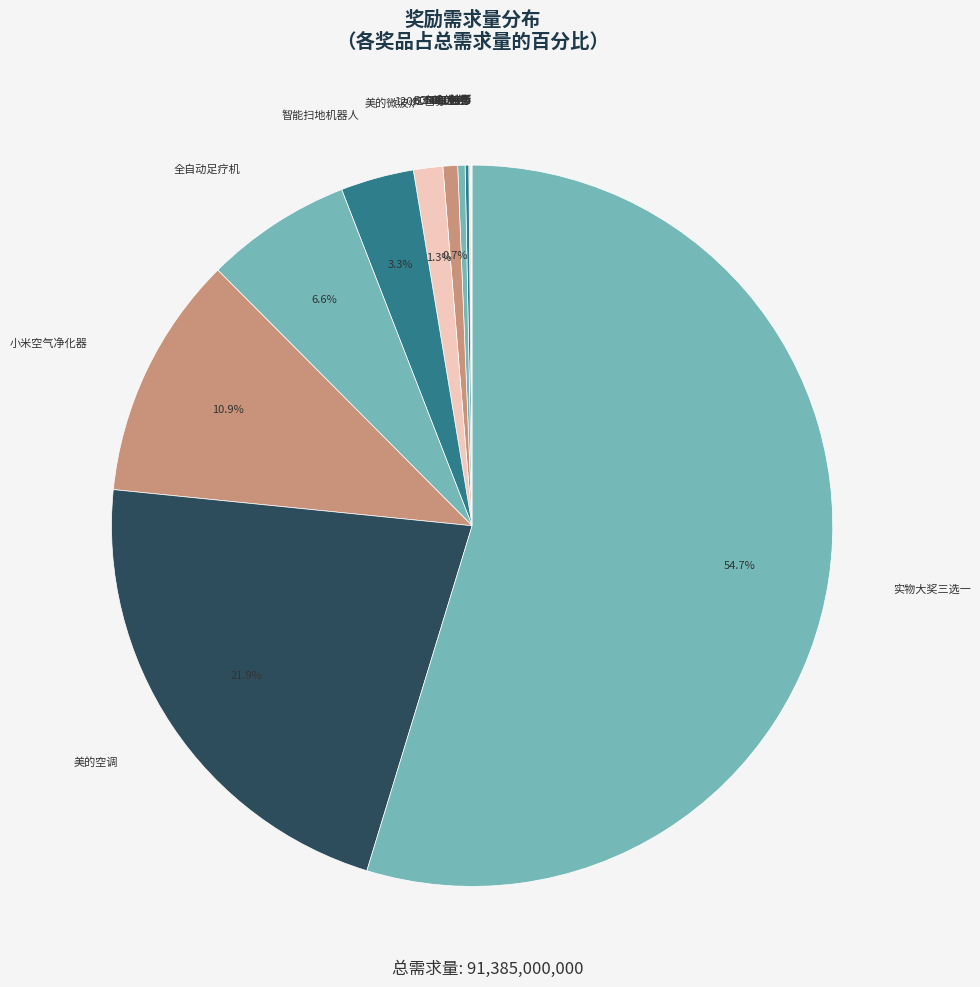

Which category has the biggest portion of the pie?

实物大奖三选一